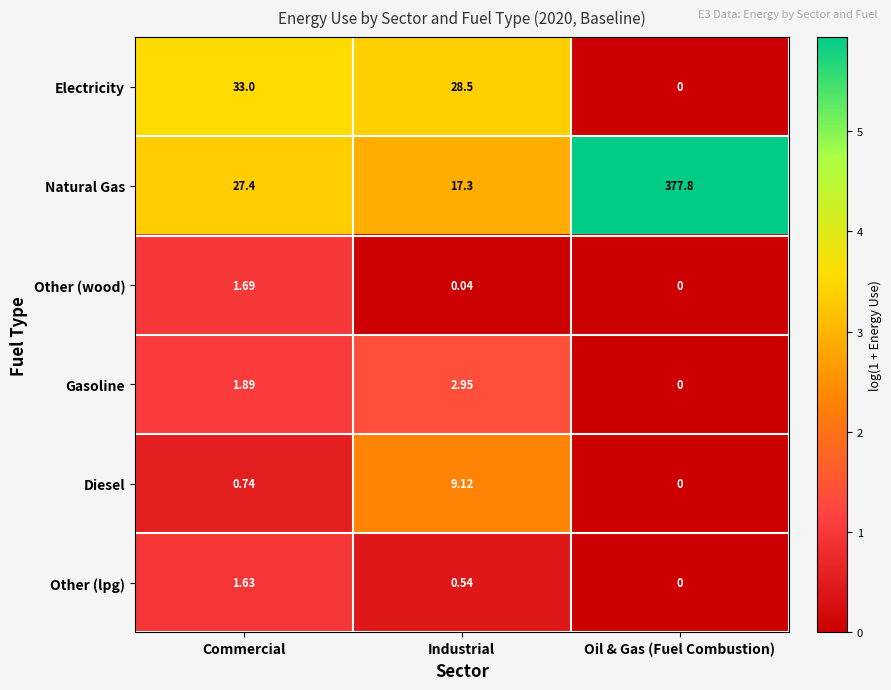

Between Industrial and Oil & Gas (Fuel Combustion), which series saw the biggest shift?

Natural Gas